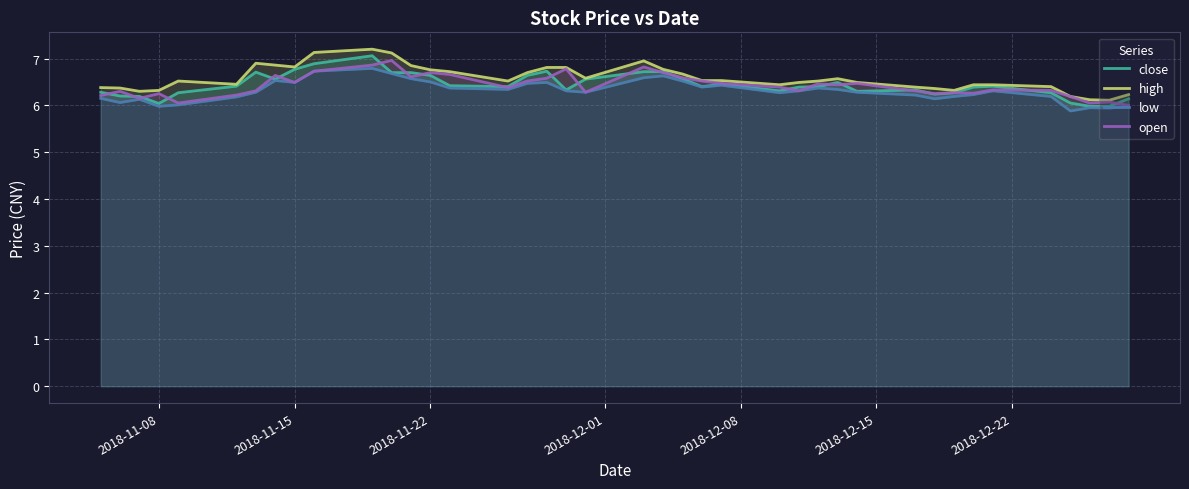

True or false: low and high intersect in this chart.

False